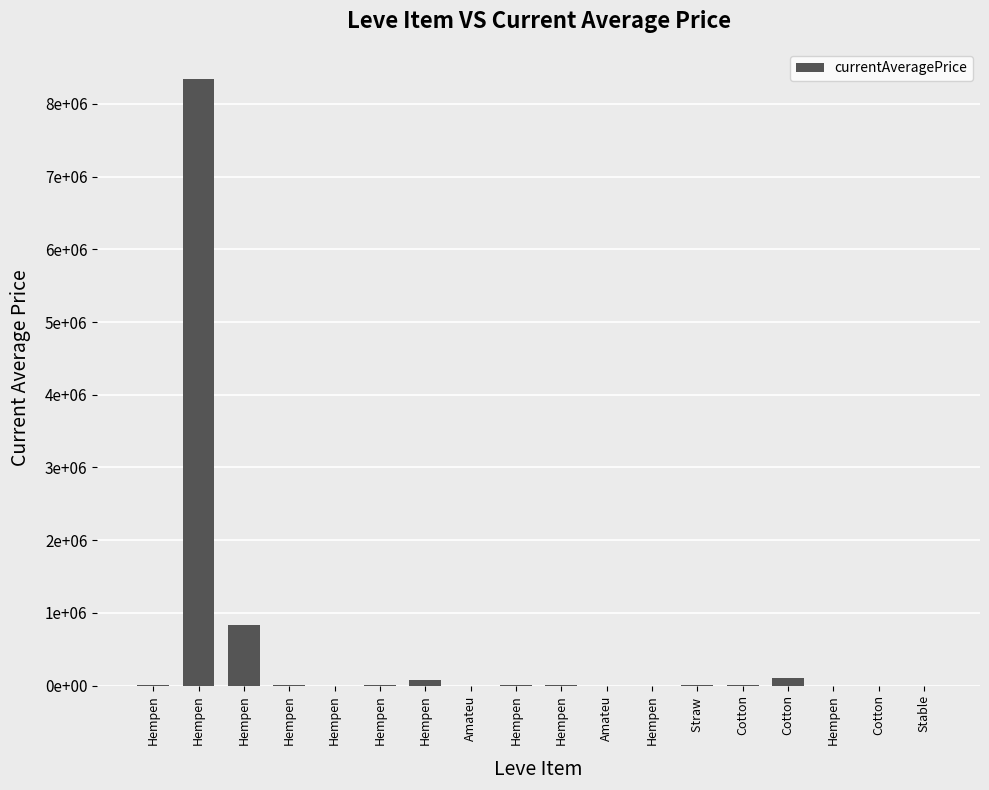

Are the bars horizontal?

No